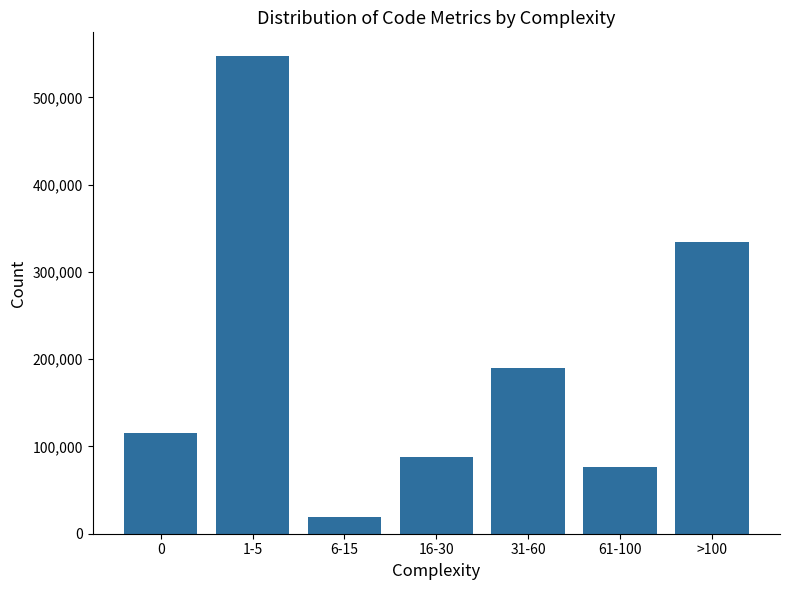

What is the change in value from 6-15 to 31-60?

+171554